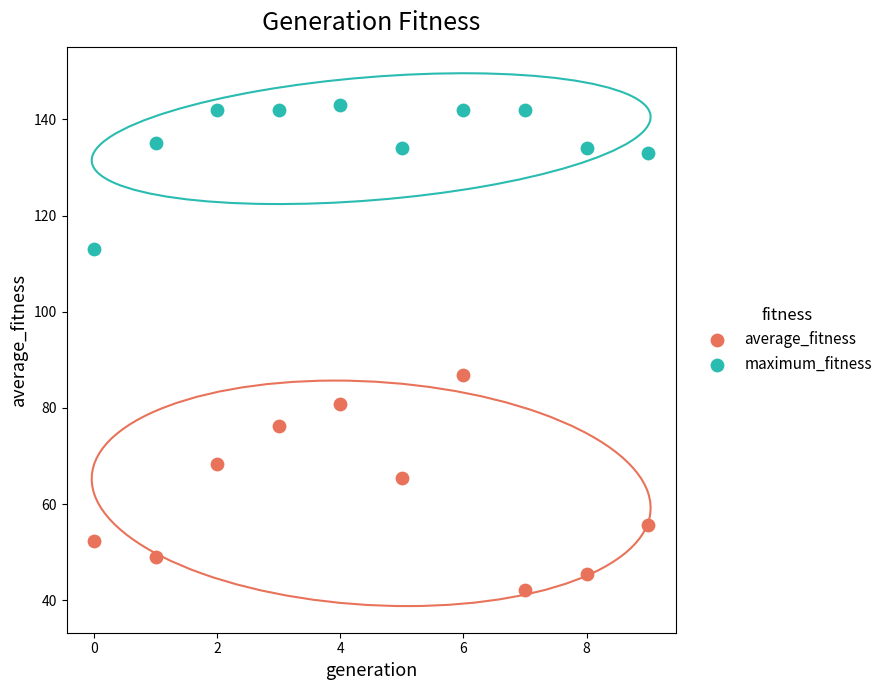

In the average_fitness series, what Y value is closest to 64?

65.3